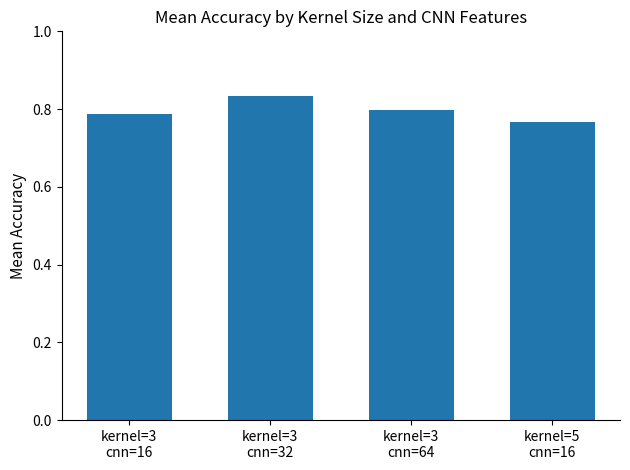

Does the chart contain stacked bars?

No